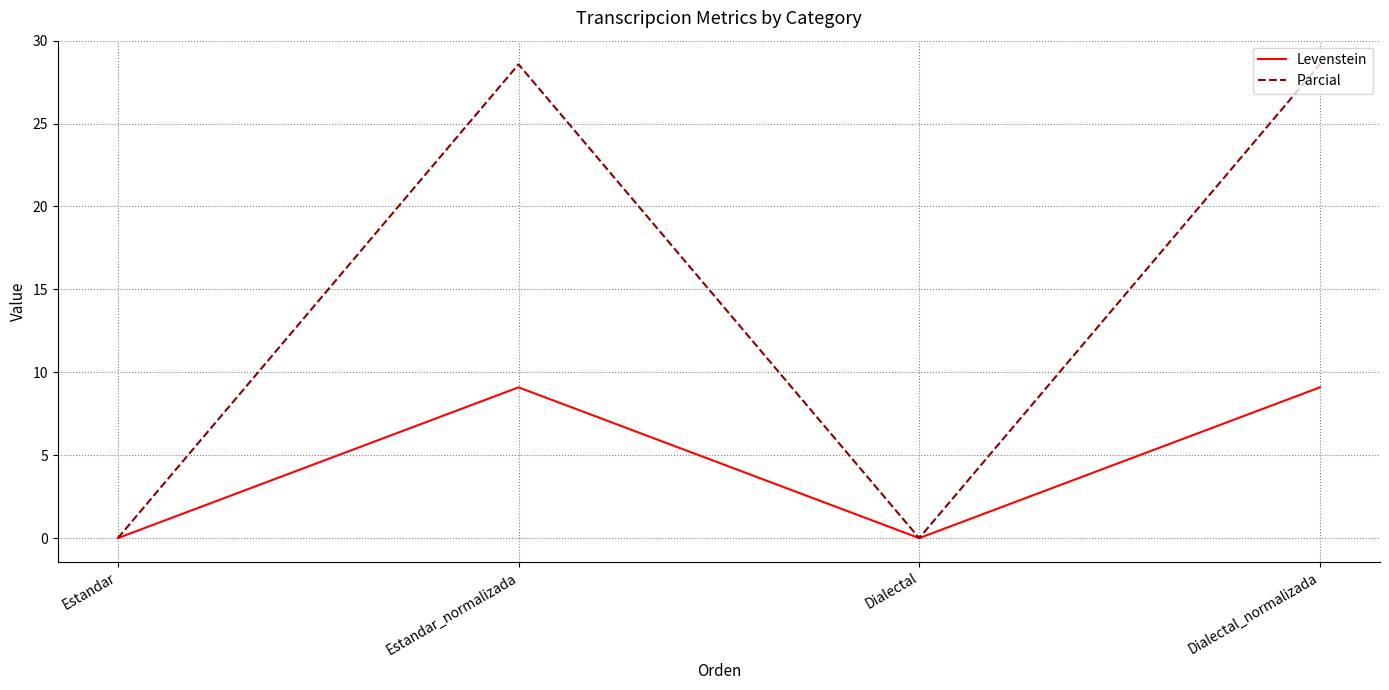

Which series has the widest spread of values?

Parcial